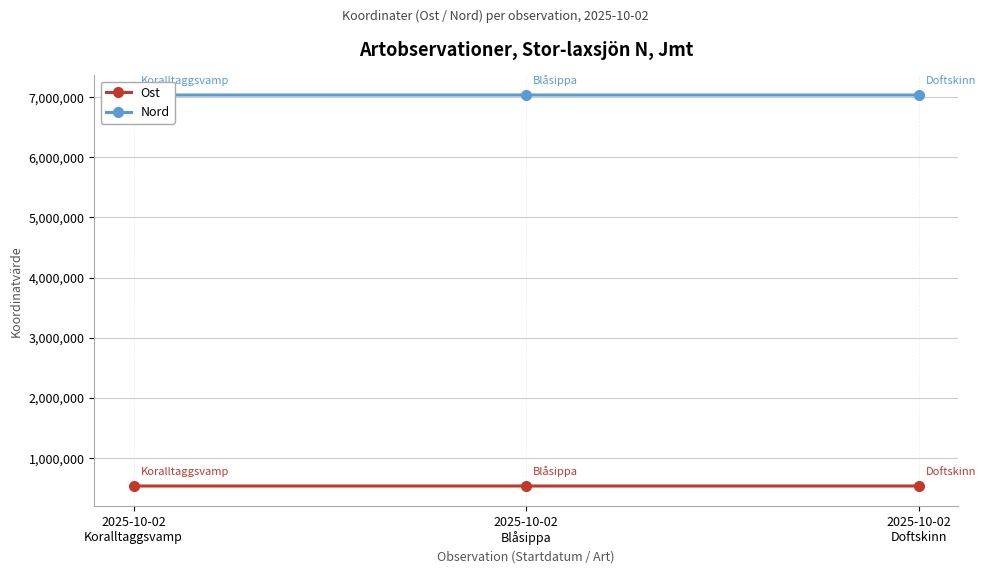

What is the approximate value of Nord at 2025-10-02
Doftskinn, to the nearest 5?

7036270